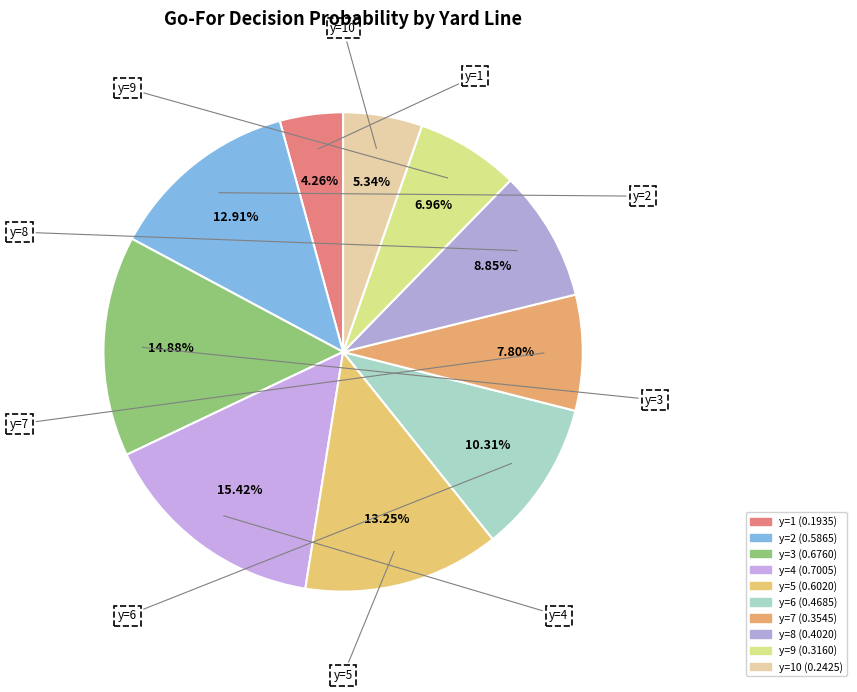

Count the number of slices in the pie.

10